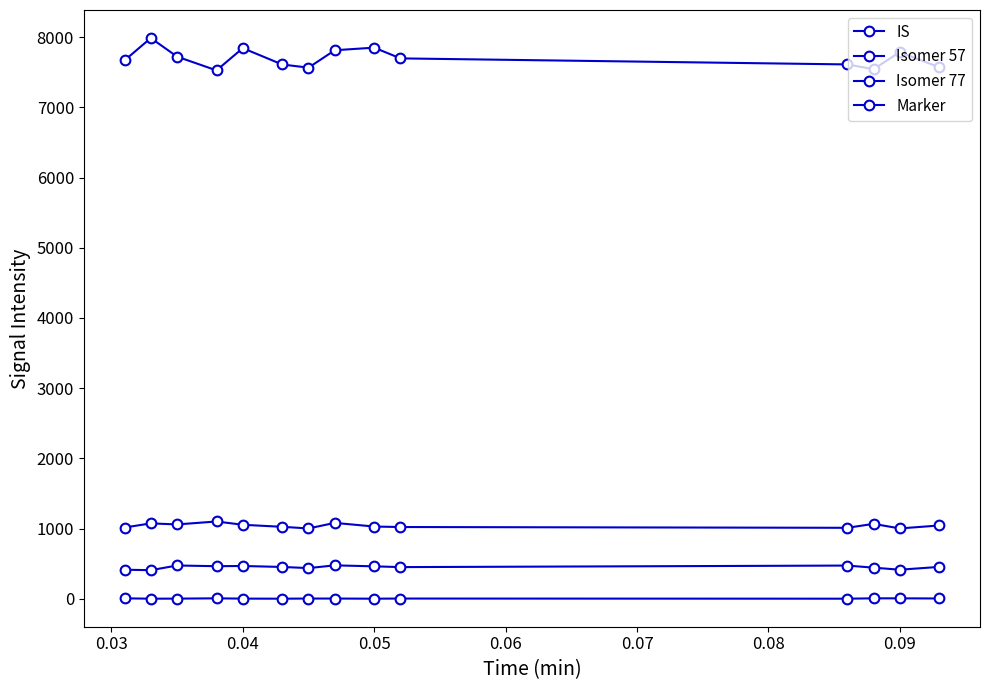

At which label does IS reach its minimum?

0.05